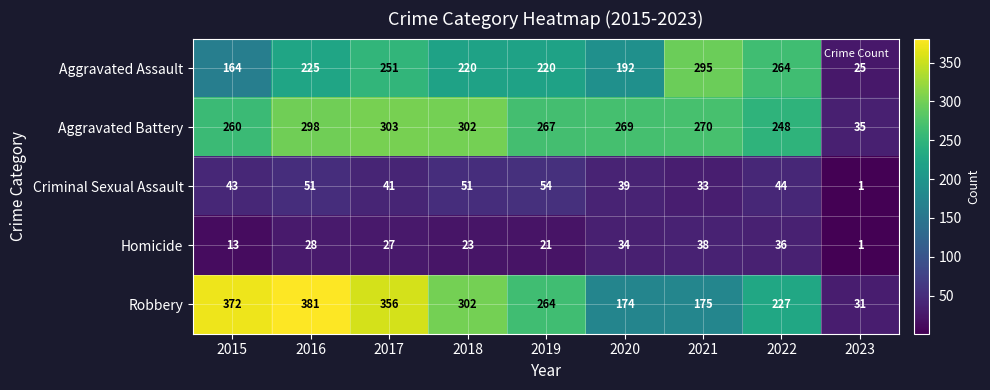

What is the minimum value for Aggravated Assault?

25